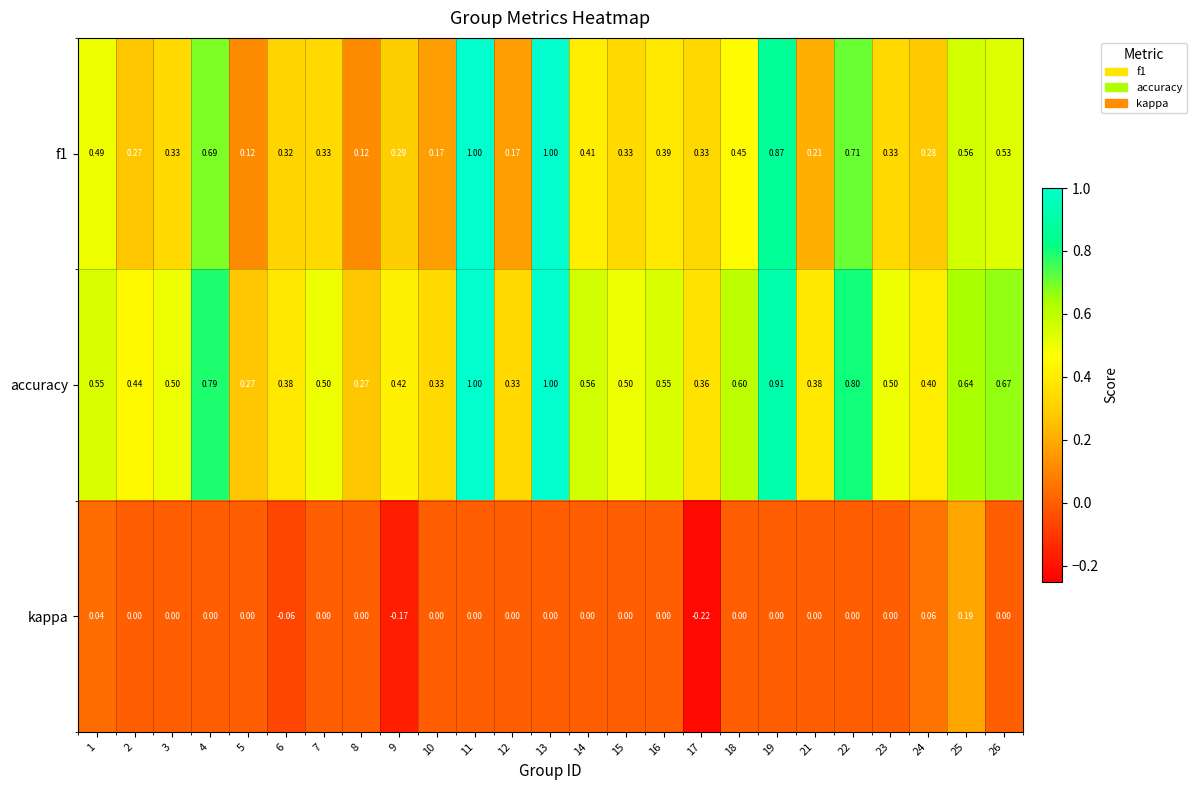

Between 9 and 25, which series saw the biggest shift?

kappa